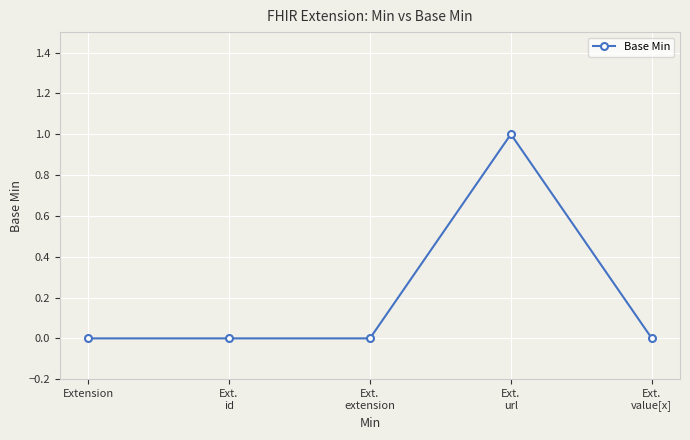

How many values are between 0 and 1?

5